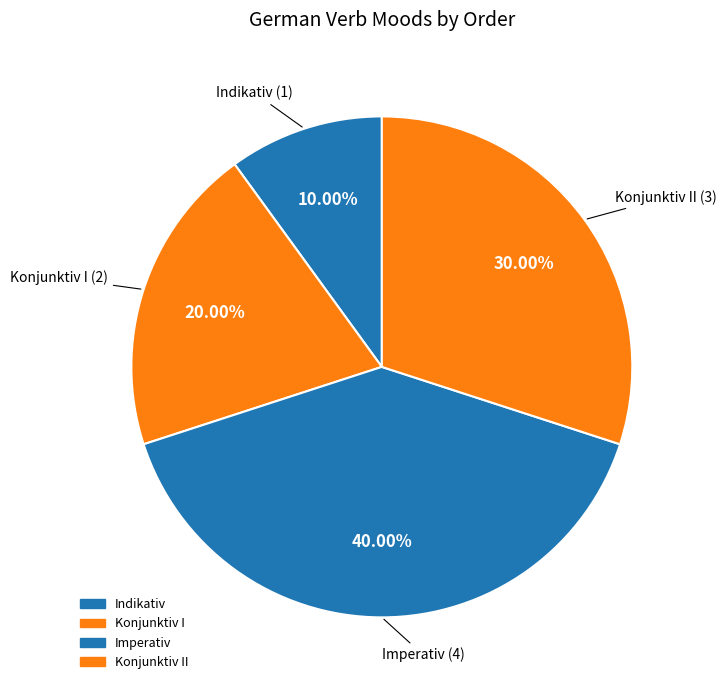

To the nearest percent, what is the average slice percentage?

25%